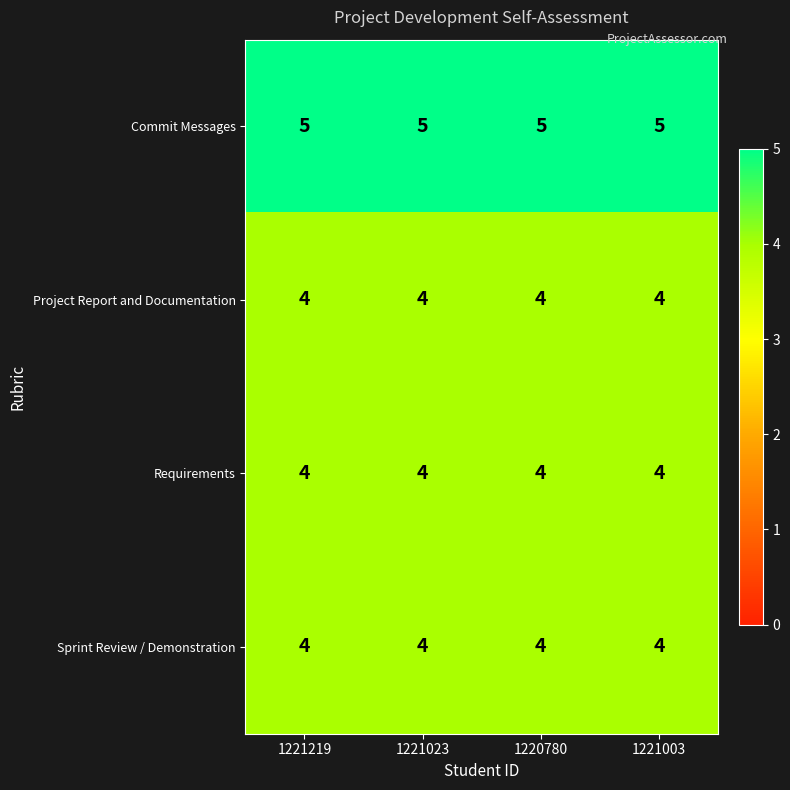

Is the value of Project Report and Documentation at 1221219 greater than the value of Commit Messages at 1220780?

No